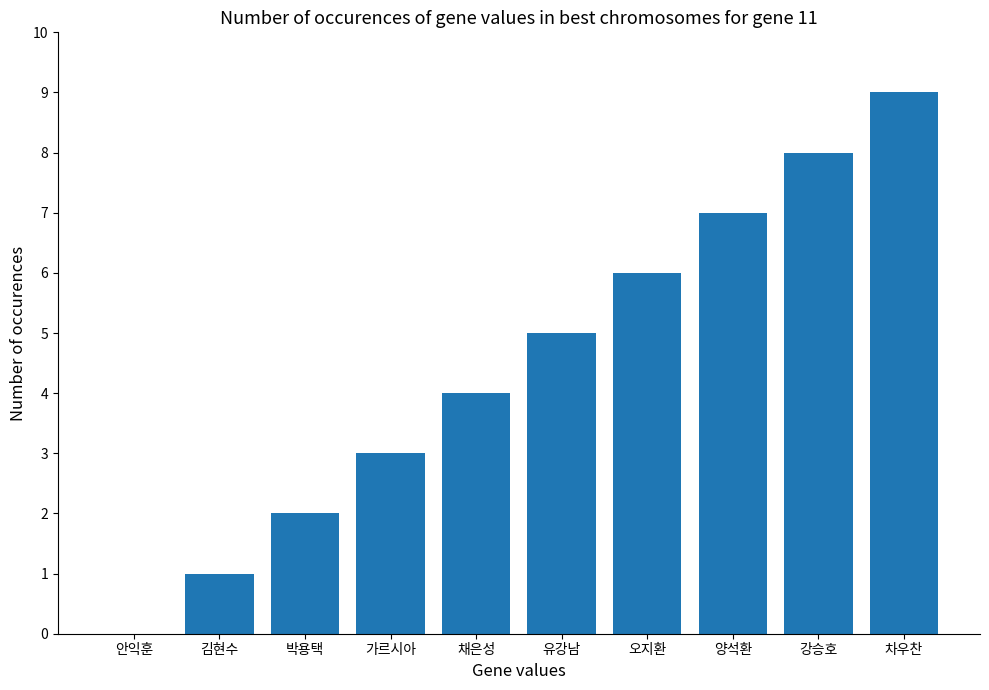

The value at 채은성 is 2. True or false?

False